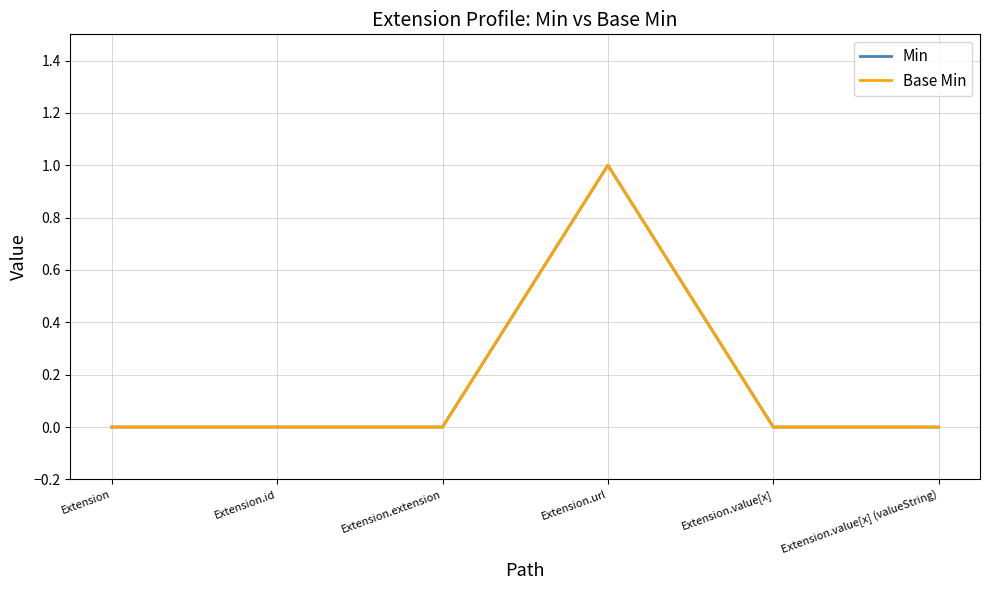

Does the chart have visible grid lines?

Yes